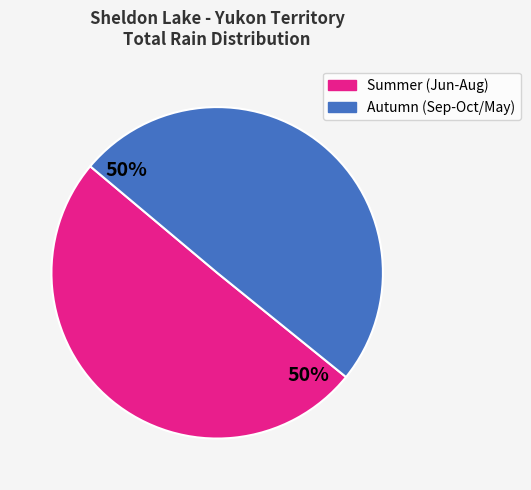

To the nearest percent, what is the average slice percentage?

50%